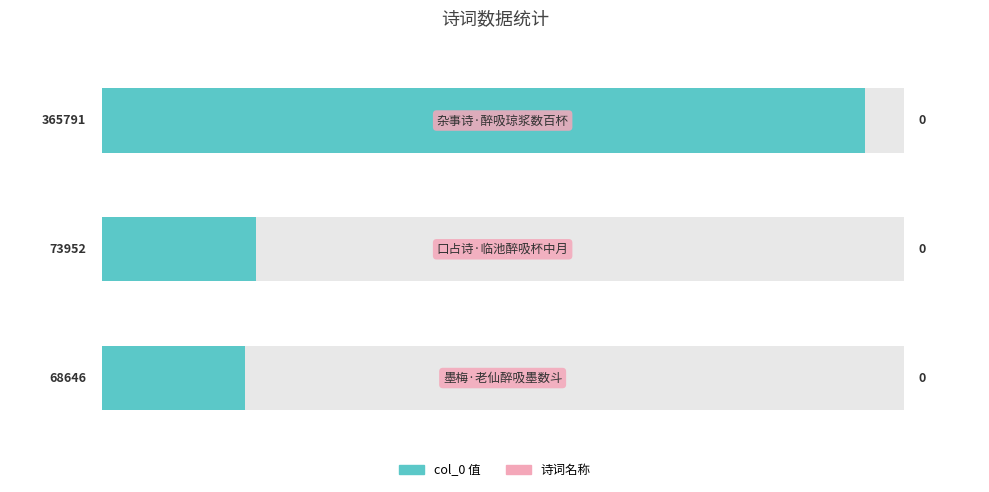

The value at 杂事诗·醉吸琼浆数百杯 is 108837. True or false?

False